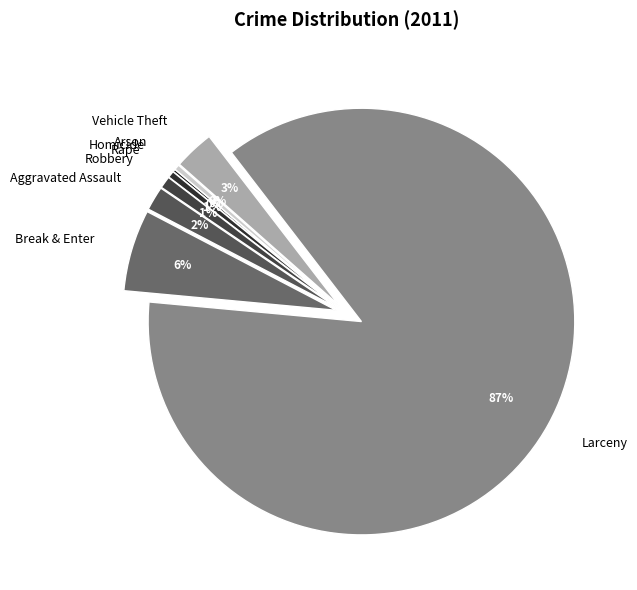

True or false: Vehicle Theft accounts for 3% of the total.

True